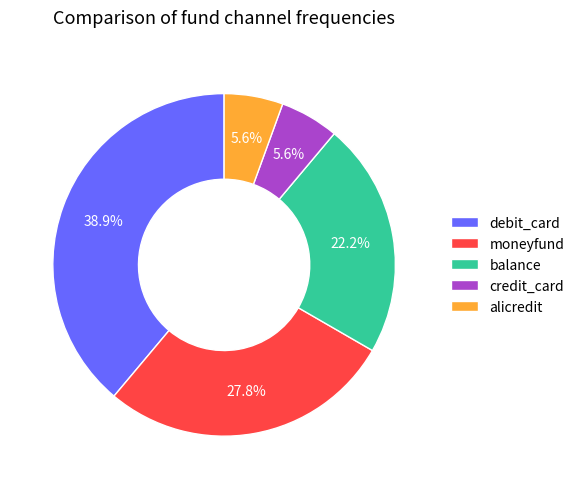

Between alicredit and debit_card, which is larger?

debit_card